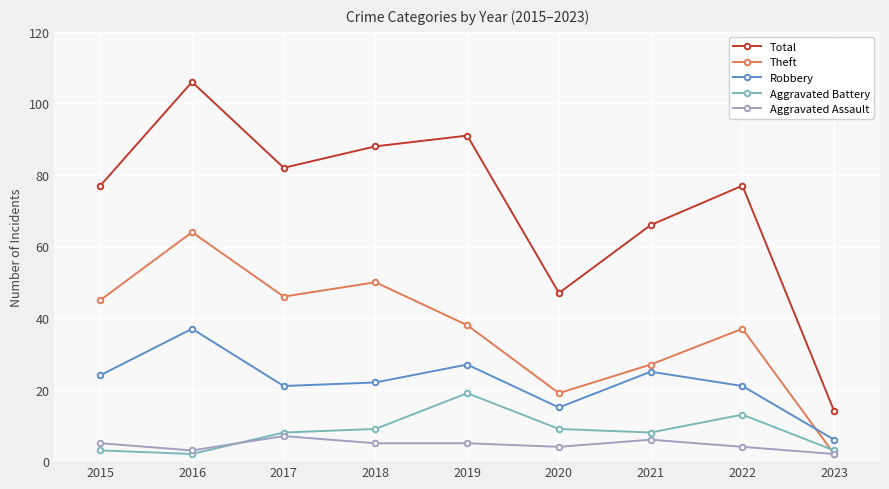

What is the difference between the maximum and second lowest values in the Aggravated Assault series?

4